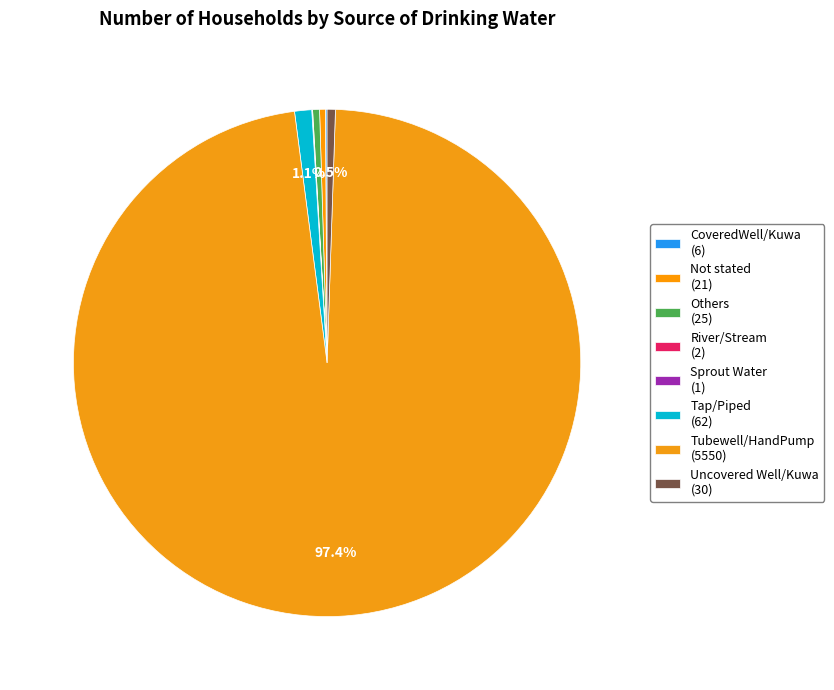

To the nearest percent, what portion does Tap/Piped represent?

1%